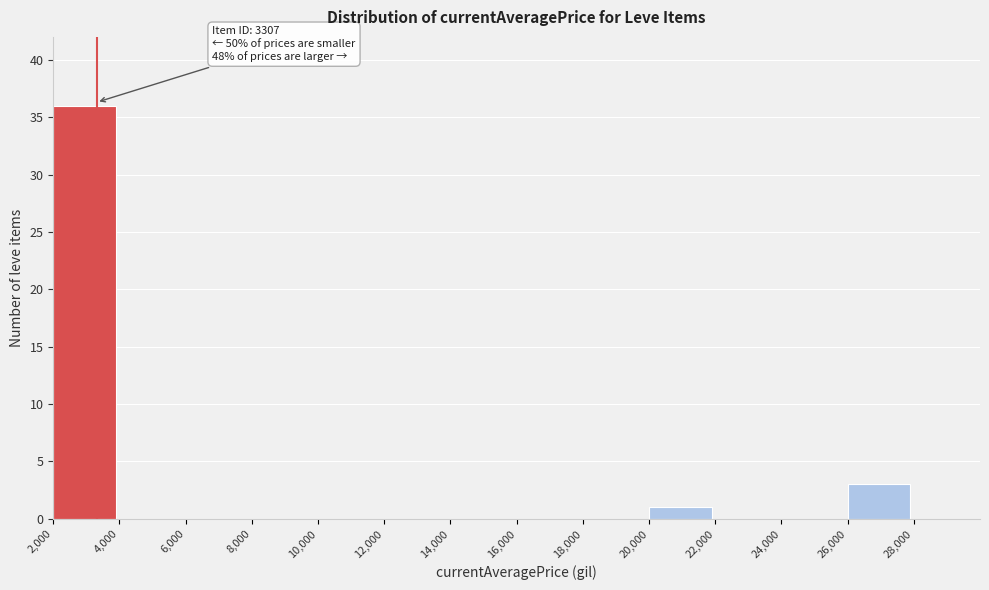

Which range on the x-axis has the tallest bar?

2000 to 4000